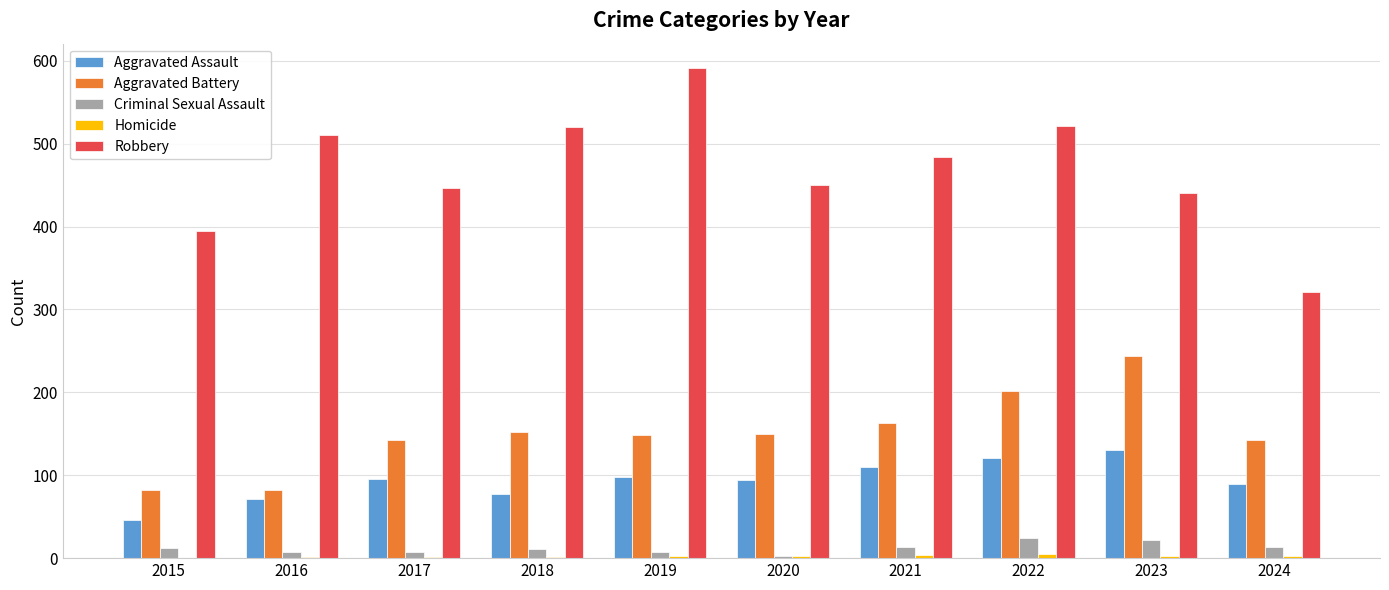

Between 2015 and 2016, which series saw the biggest shift?

Robbery